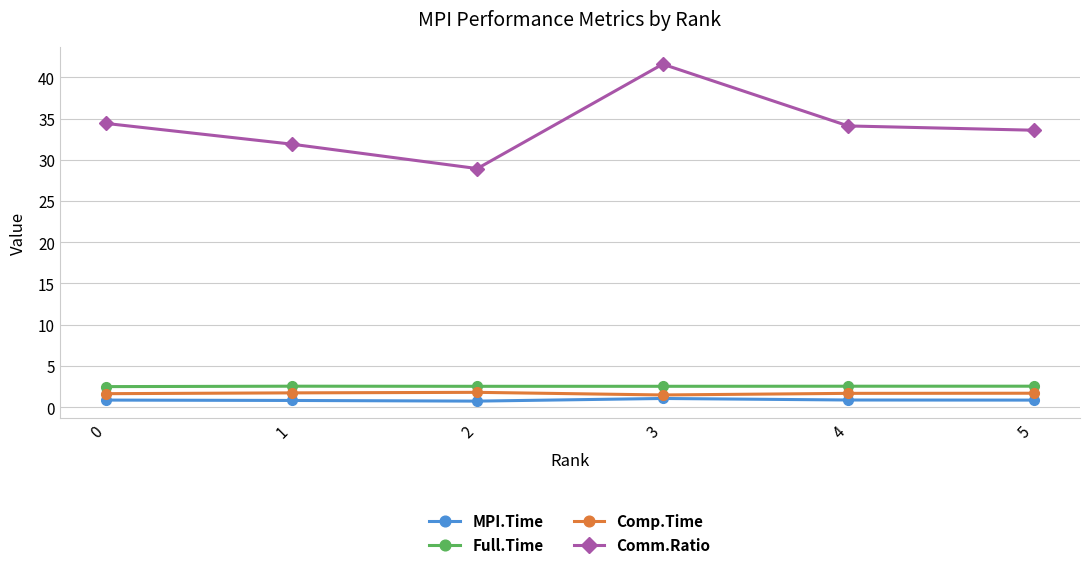

At how many categories does at least one series exceed 33?

4